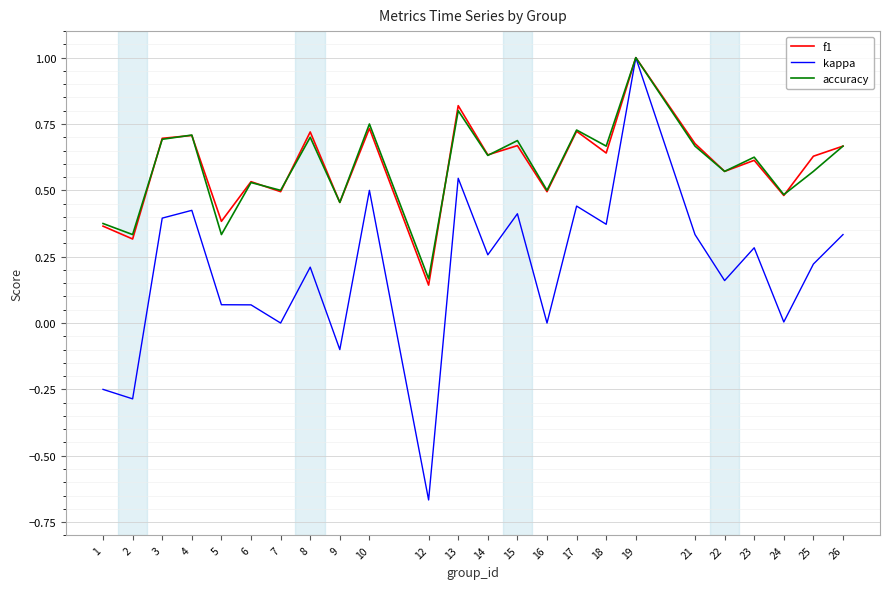

At which category does accuracy reach its first local peak?

4